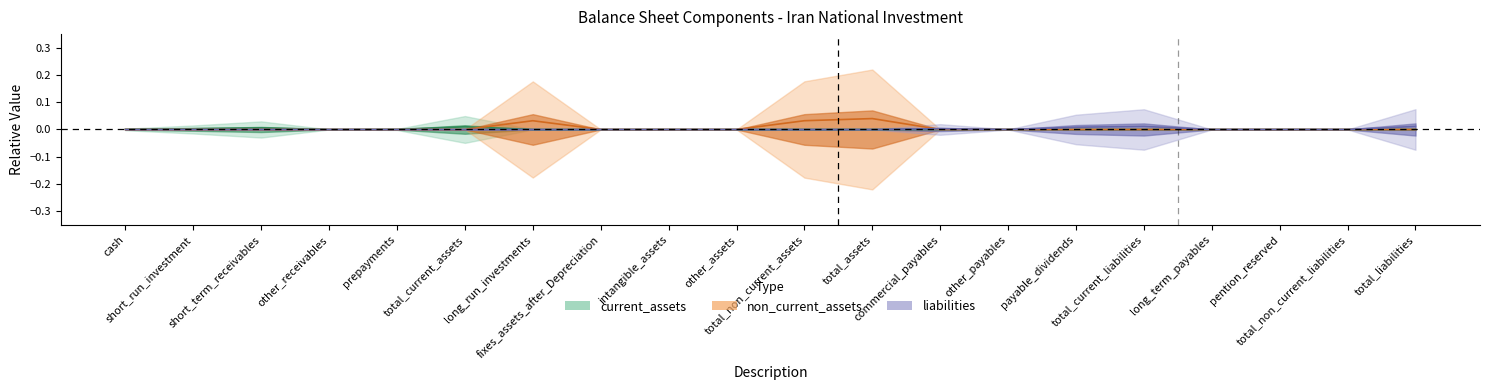

Count the number of data series in this chart.

3